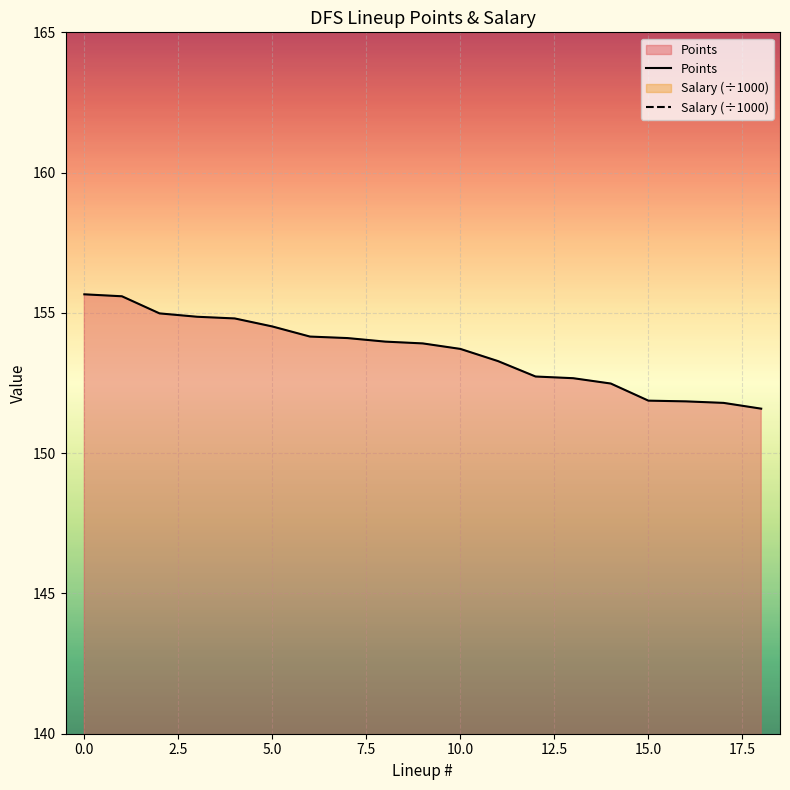

What is the maximum value for Points?

155.7